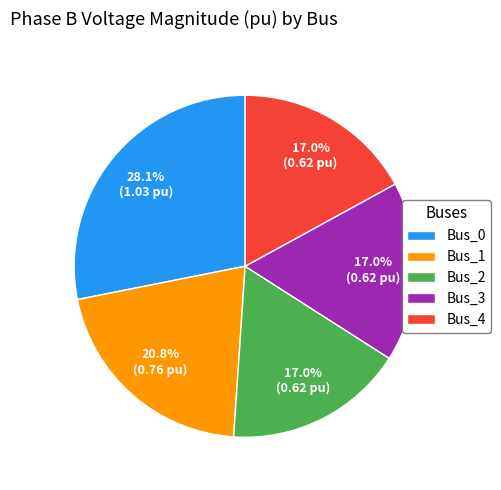

To the nearest percent, what is the average slice percentage?

20%